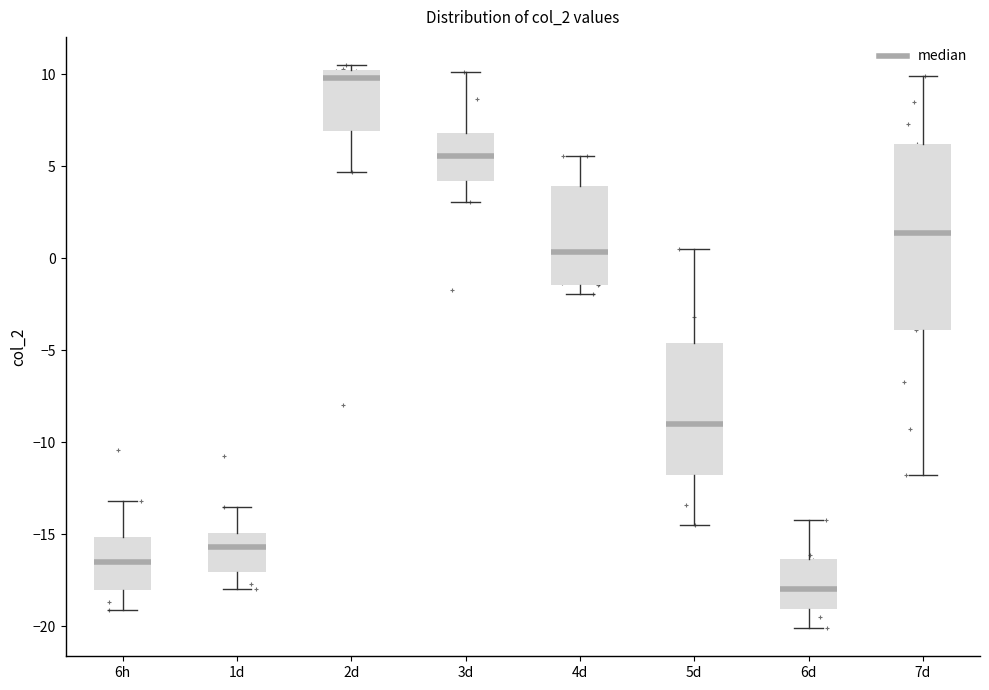

Where does the median line of the box for 5d sit on the y-axis? The values are not printed on the chart, so give them approximately, as read against the axis.

-9.0